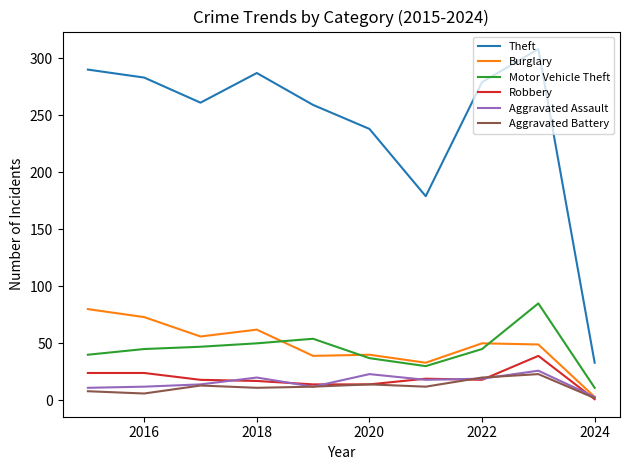

List the series in order of their peak value, lowest first.

Aggravated Battery, Aggravated Assault, Robbery, Burglary, Motor Vehicle Theft, Theft